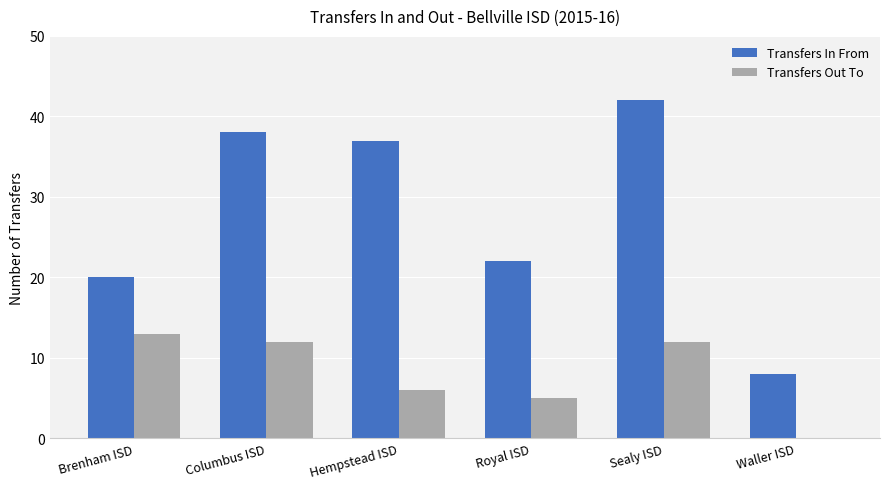

What are all the series names shown in the legend?

Transfers In From, Transfers Out To